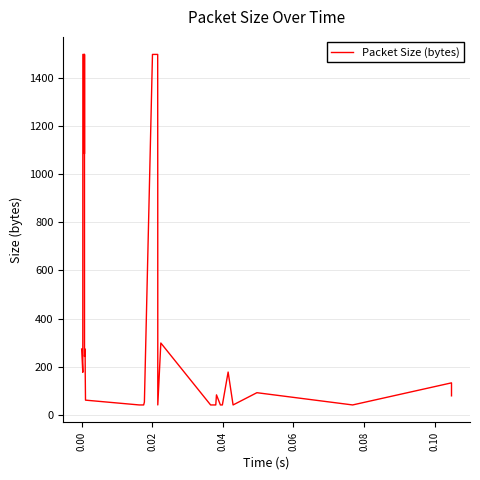

What is the maximum value shown in the chart?

1500